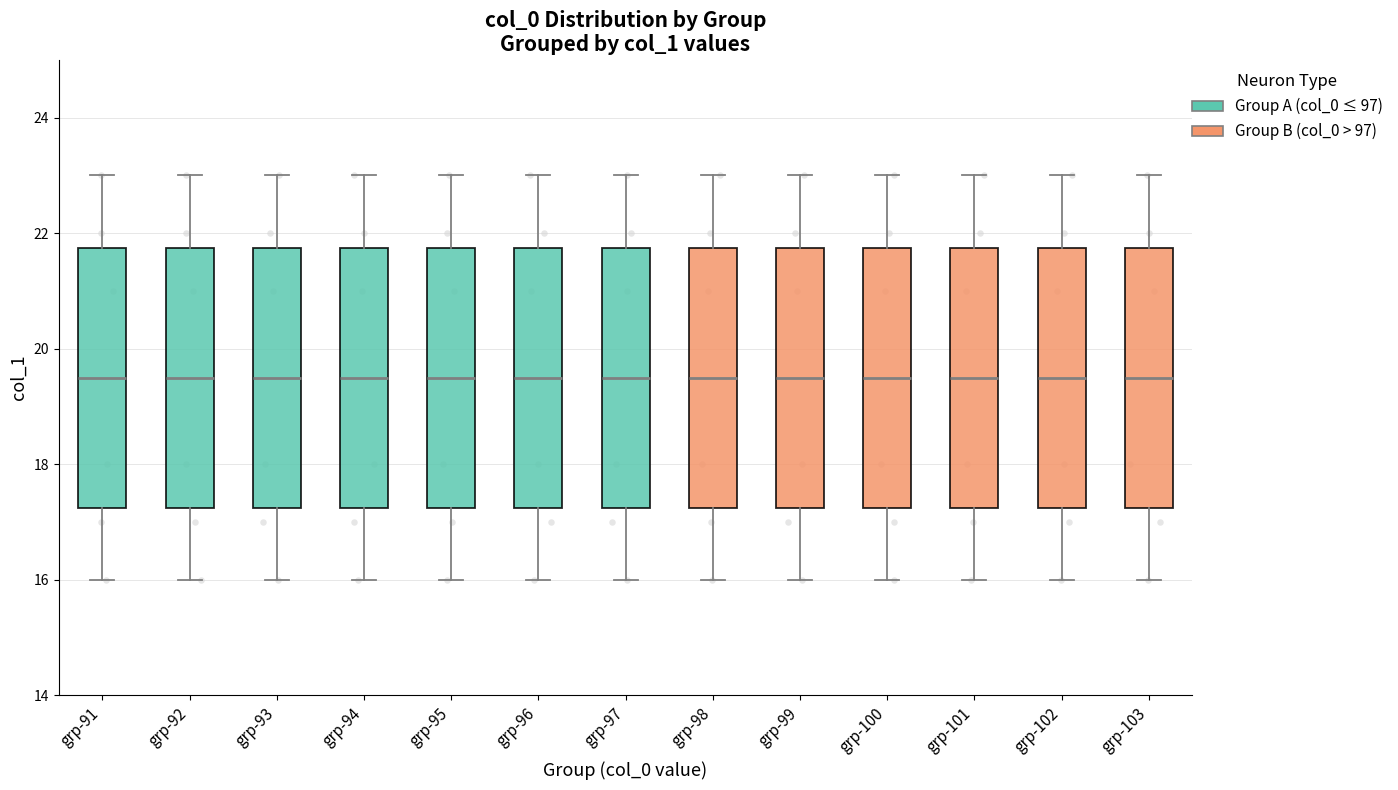

Reading left to right, read every box against the y-axis: the position of its median line, the range the box covers, and the ends of its whiskers. The values are not printed on the chart, so give them approximately, as read against the axis.

grp-91: median 19.6, box 17.2 to 21.8, whiskers 16.0 to 23.0
grp-92: median 19.6, box 17.2 to 21.8, whiskers 16.0 to 23.0
grp-93: median 19.6, box 17.2 to 21.8, whiskers 16.0 to 23.0
grp-94: median 19.6, box 17.2 to 21.8, whiskers 16.0 to 23.0
grp-95: median 19.6, box 17.2 to 21.8, whiskers 16.0 to 23.0
grp-96: median 19.6, box 17.2 to 21.8, whiskers 16.0 to 23.0
grp-97: median 19.6, box 17.2 to 21.8, whiskers 16.0 to 23.0
grp-98: median 19.6, box 17.2 to 21.8, whiskers 16.0 to 23.0
grp-99: median 19.6, box 17.2 to 21.8, whiskers 16.0 to 23.0
grp-100: median 19.6, box 17.2 to 21.8, whiskers 16.0 to 23.0
grp-101: median 19.6, box 17.2 to 21.8, whiskers 16.0 to 23.0
grp-102: median 19.6, box 17.2 to 21.8, whiskers 16.0 to 23.0
grp-103: median 19.6, box 17.2 to 21.8, whiskers 16.0 to 23.0